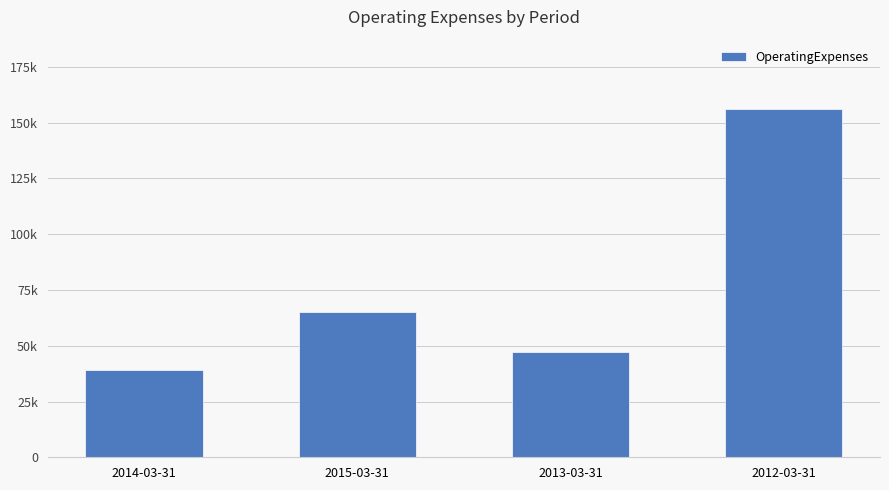

Where is the data nearest to the value 97500?

2015-03-31